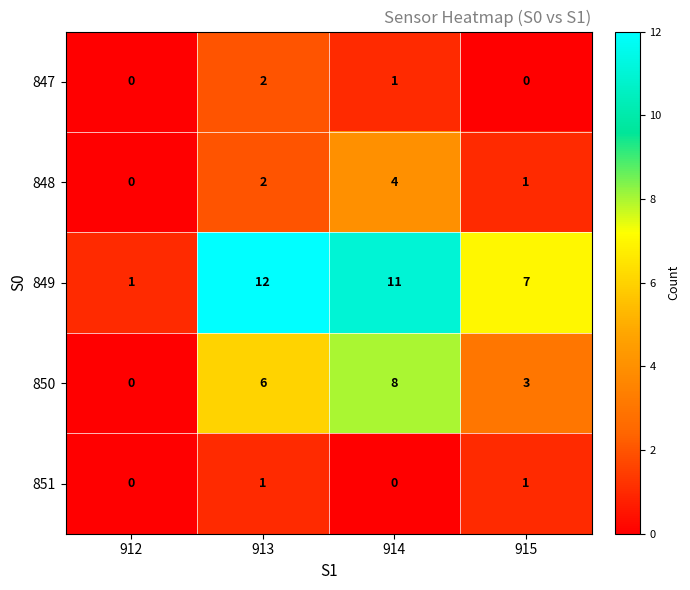

Which series changed the most between 912 and 915?

849